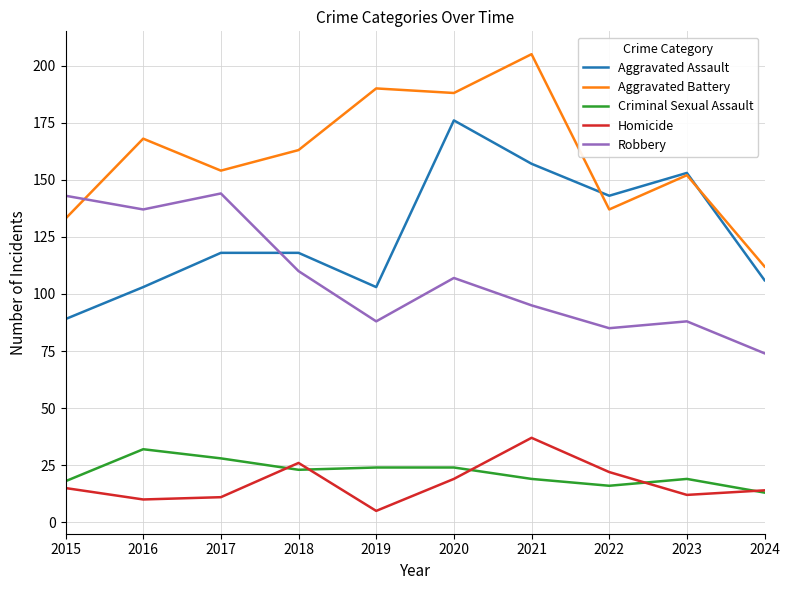

At which label does Homicide reach its minimum?

2019